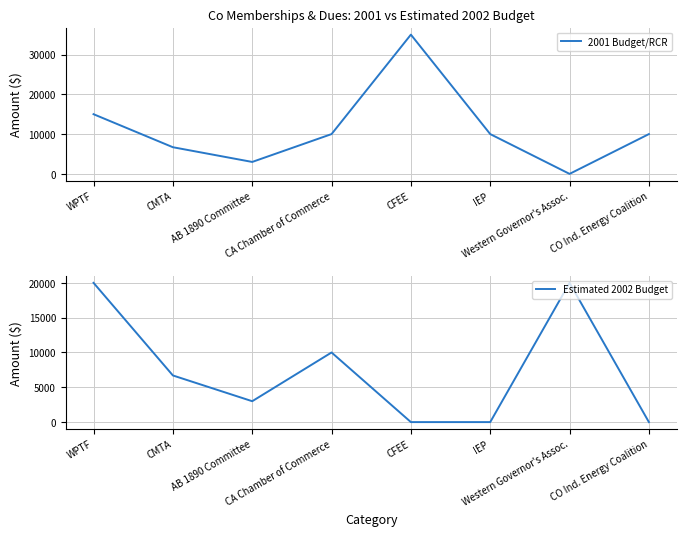

Rank the series by their average value, from highest to lowest.

2001 Budget/RCR, Estimated 2002 Budget